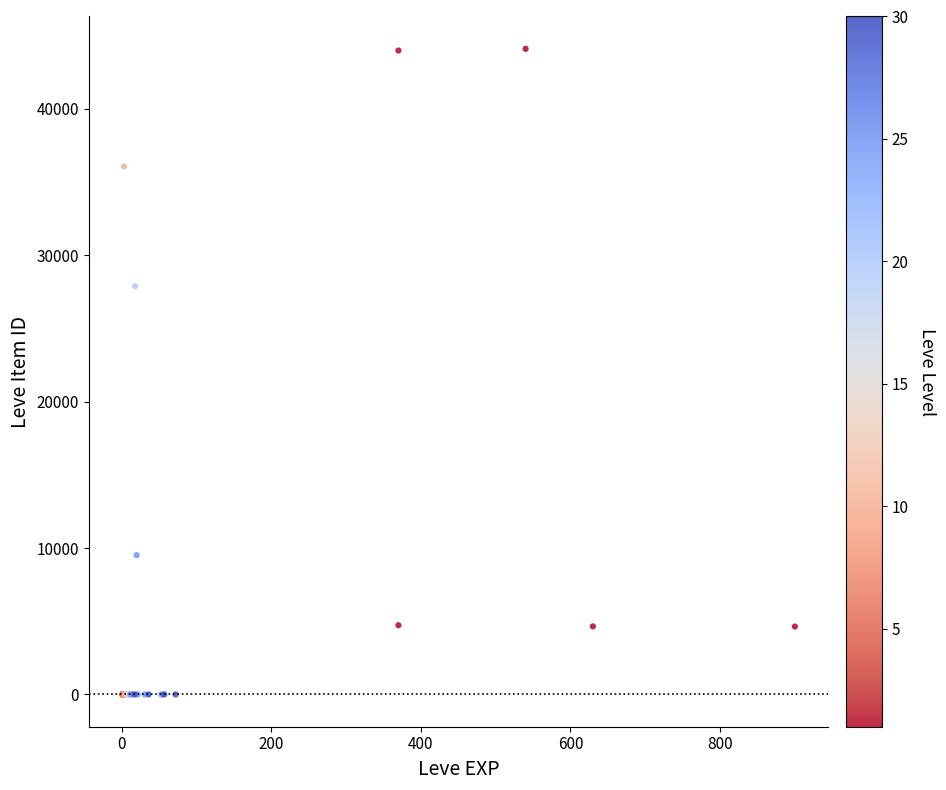

What Y value in the scatter plot is closest to 22048?

27884